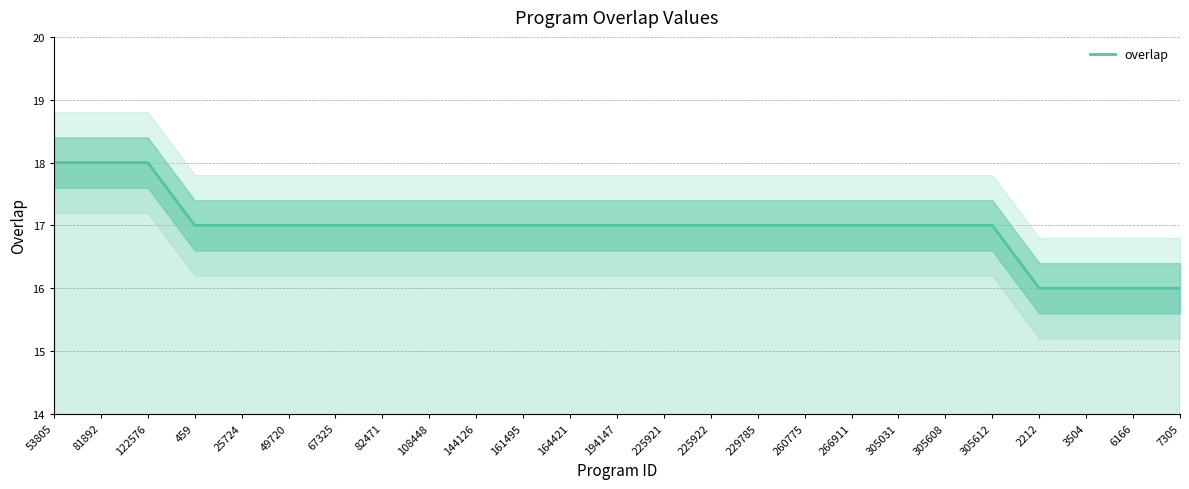

At which label does the data first exceed 17?

53805